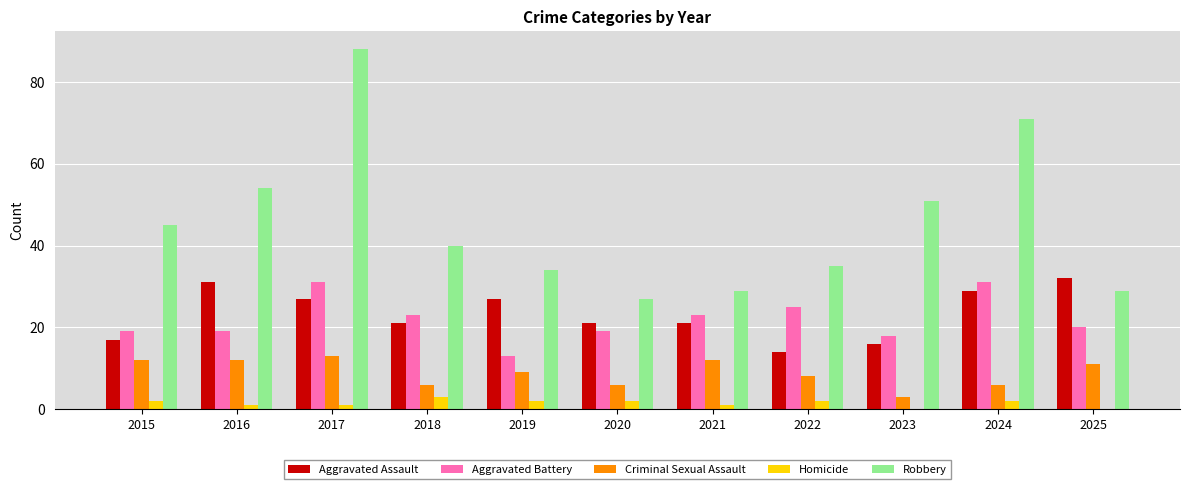

Count the number of categories in the chart.

11